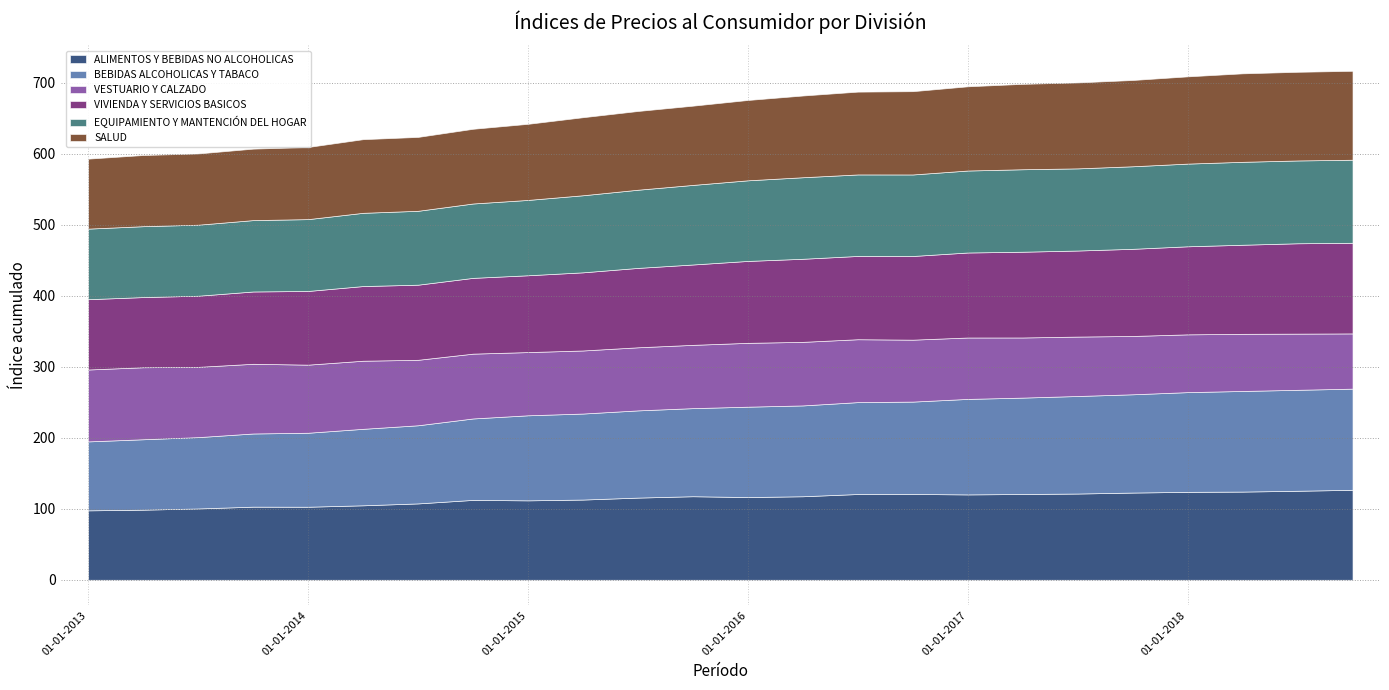

Where does the ALIMENTOS Y BEBIDAS NO ALCOHOLICAS series first go above 117?

01-10-2015